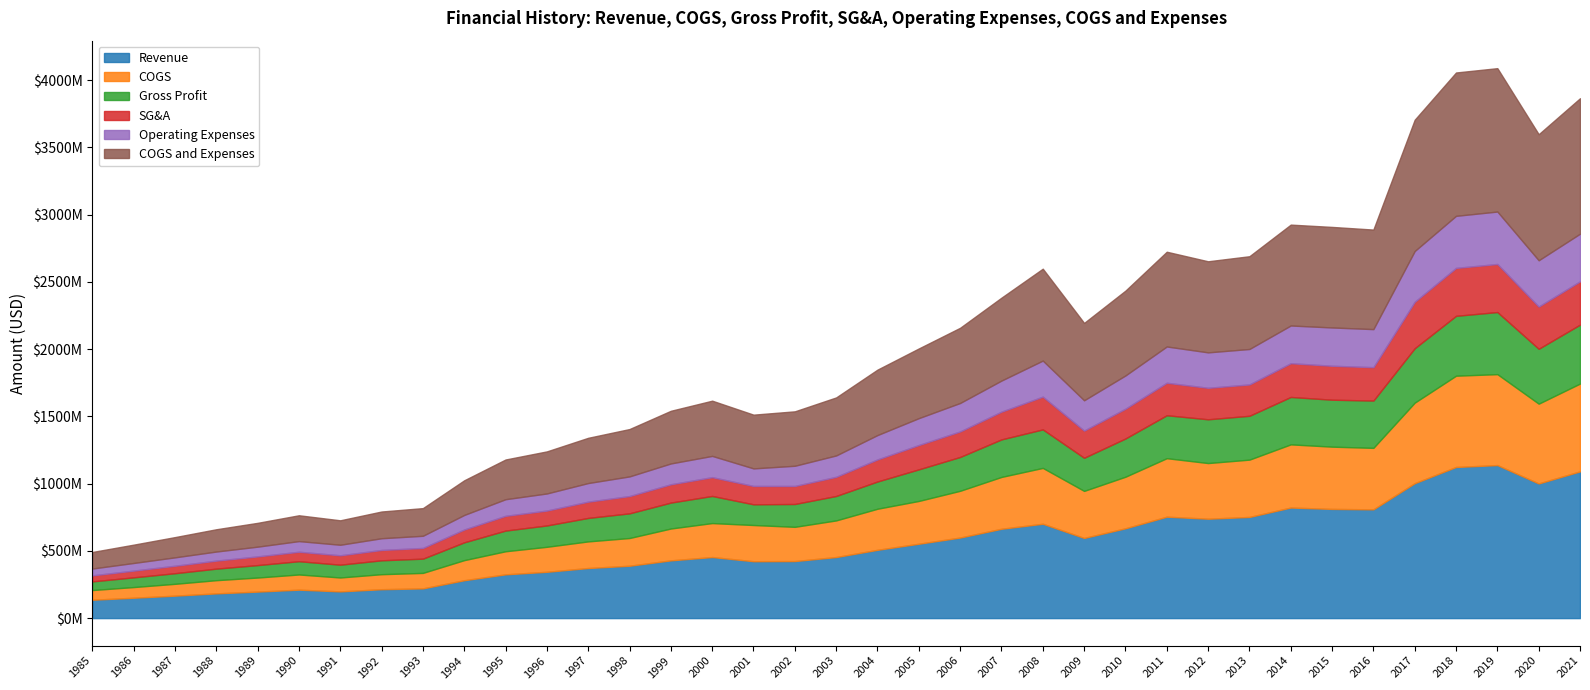

How many interior local peaks does the Revenue series have?

6